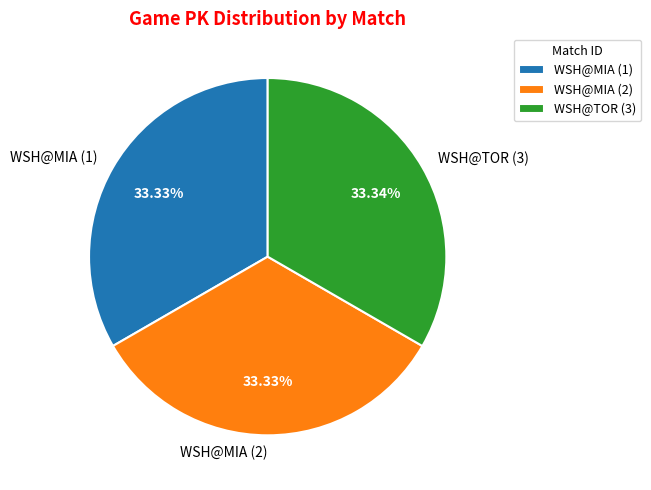

To the nearest percent, what is the average slice percentage?

33%